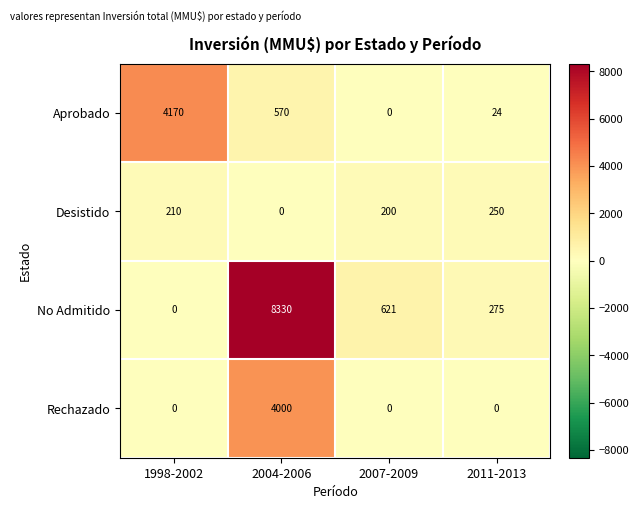

List the series in order of their peak value, highest first.

No Admitido, Aprobado, Rechazado, Desistido